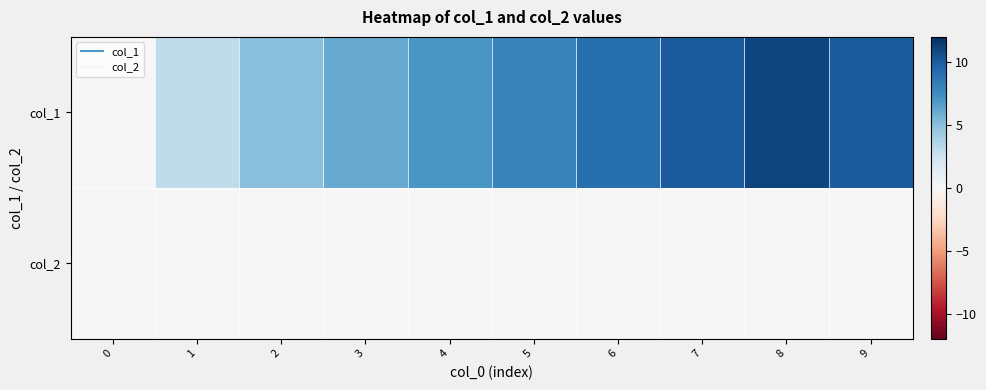

Reading left to right, extract all data points from this chart.

col_1: 0=0	1=3	2=5	3=6	4=7	5=8	6=9	7=10	8=11	9=10
col_2: 0=0	1=0	2=0	3=0	4=0	5=0	6=0	7=0	8=0	9=0